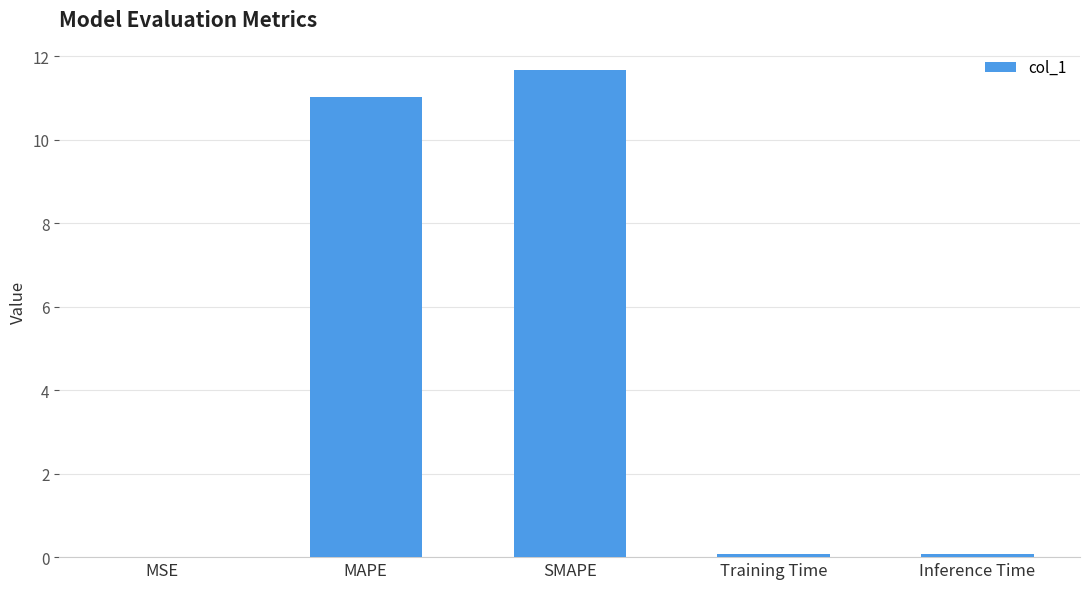

The chart shows a value of 0.0 at MSE. True or false?

True